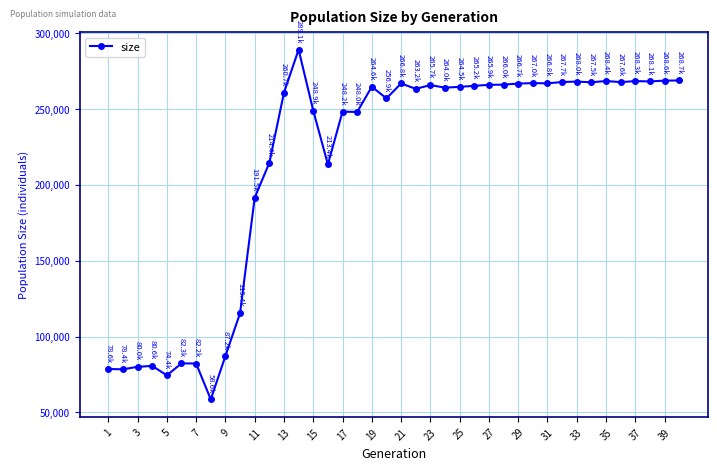

What is the sum of all values?

8587942